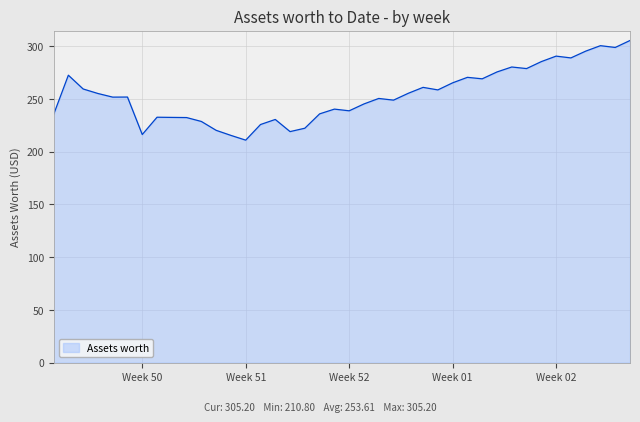

What is the difference between the maximum and minimum values?

94.4